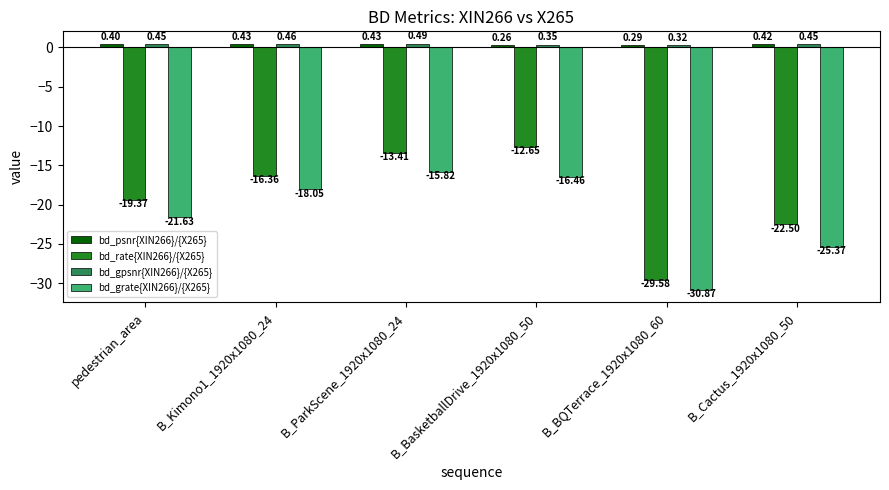

Which category has the lowest value in the bd_gpsnr{XIN266}/{X265} series?

B_BQTerrace_1920x1080_60